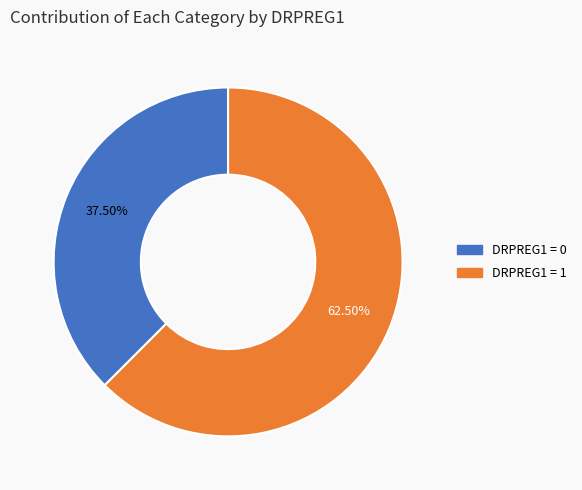

Rank the categories by value from highest to lowest.

DRPREG1 = 1, DRPREG1 = 0